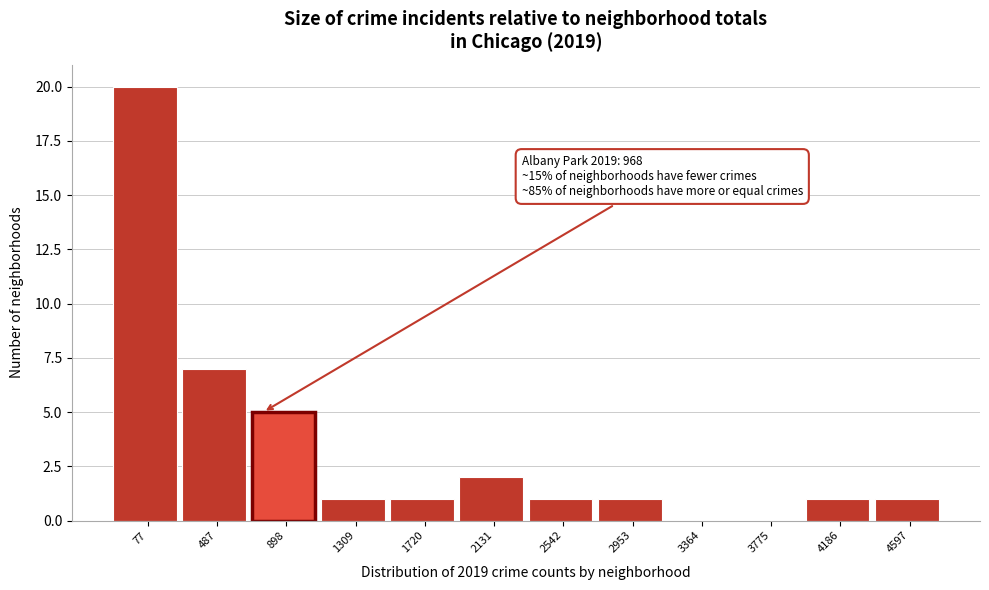

Reading right to left, what are all the values shown in this chart?

4597=1	4186=1	3775=0	3364=0	2953=1	2542=1	2131=2	1720=1	1309=1	898=5	487=7	77=20